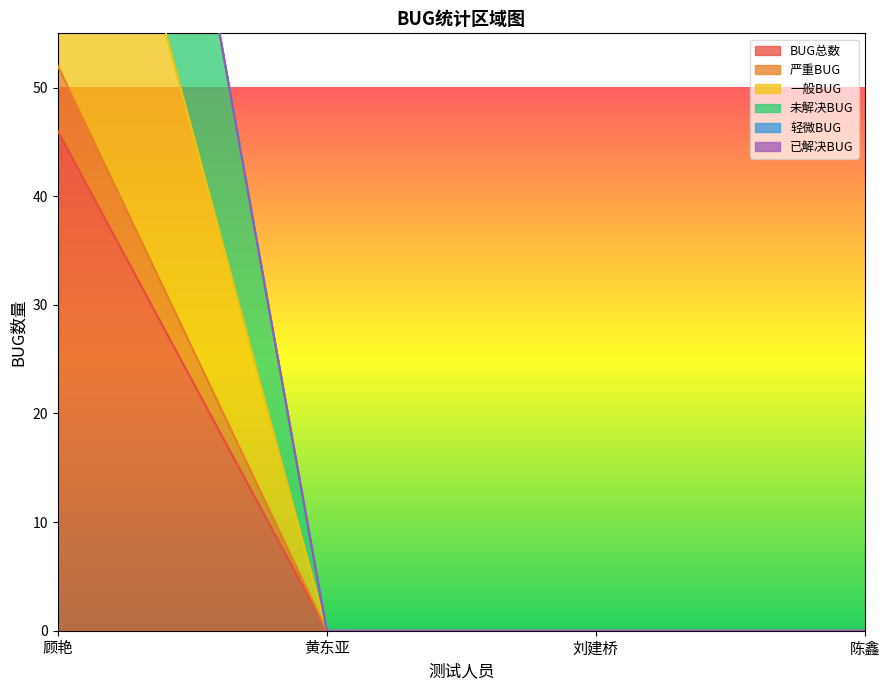

What is the average value of the 未解决BUG series?

34